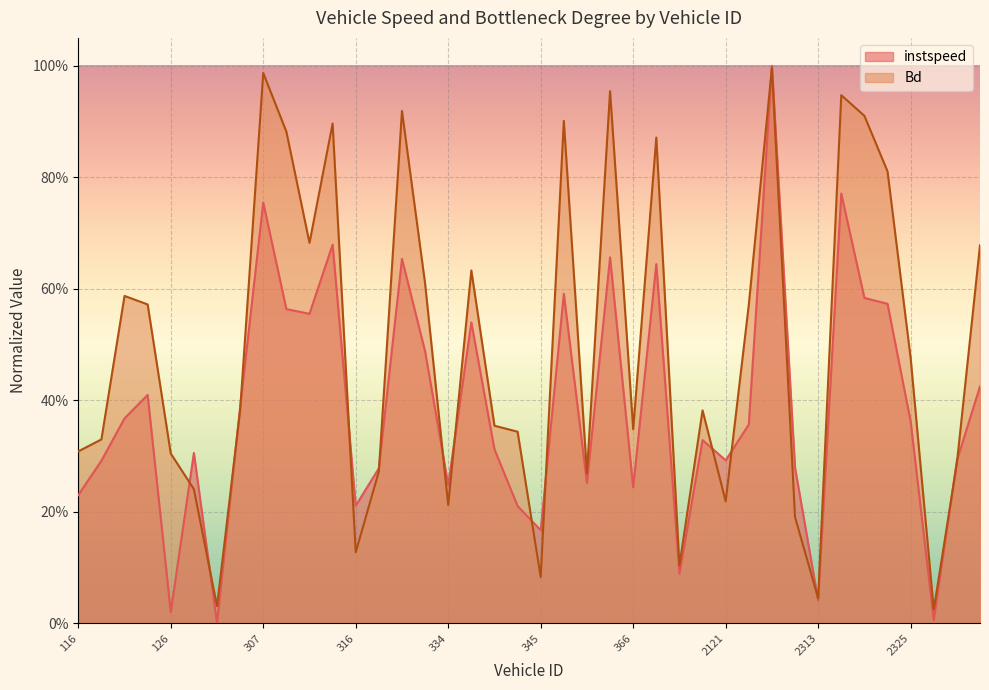

Which series has the widest spread of values?

instspeed